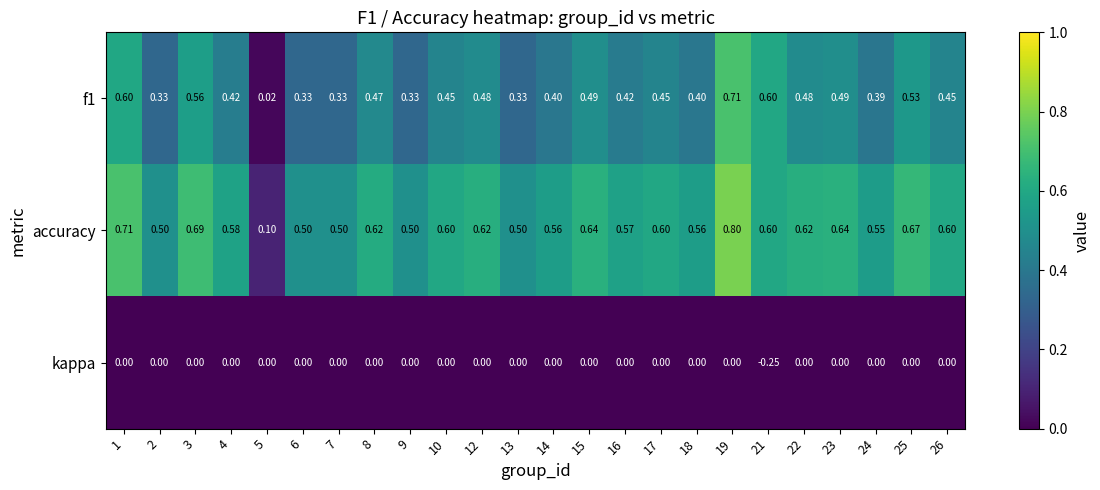

At how many categories does at least one series exceed 0?

24